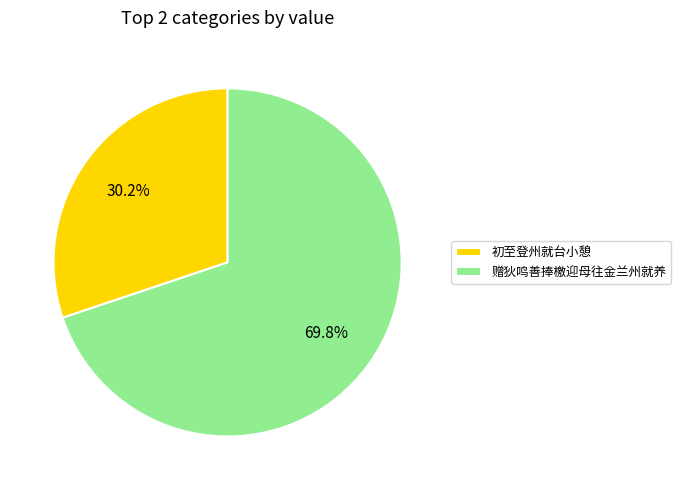

How many segments does this pie chart have?

2